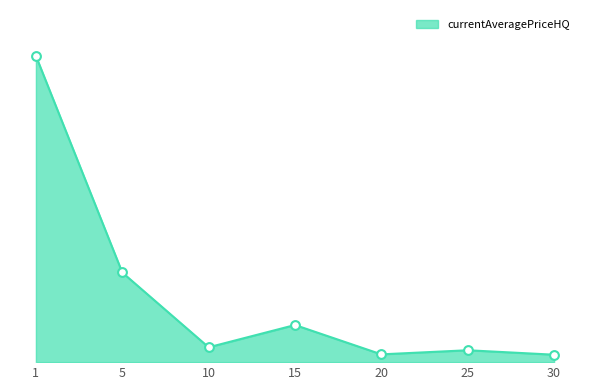

Approximately how many times larger is the value at 5 compared to 1?

0.3